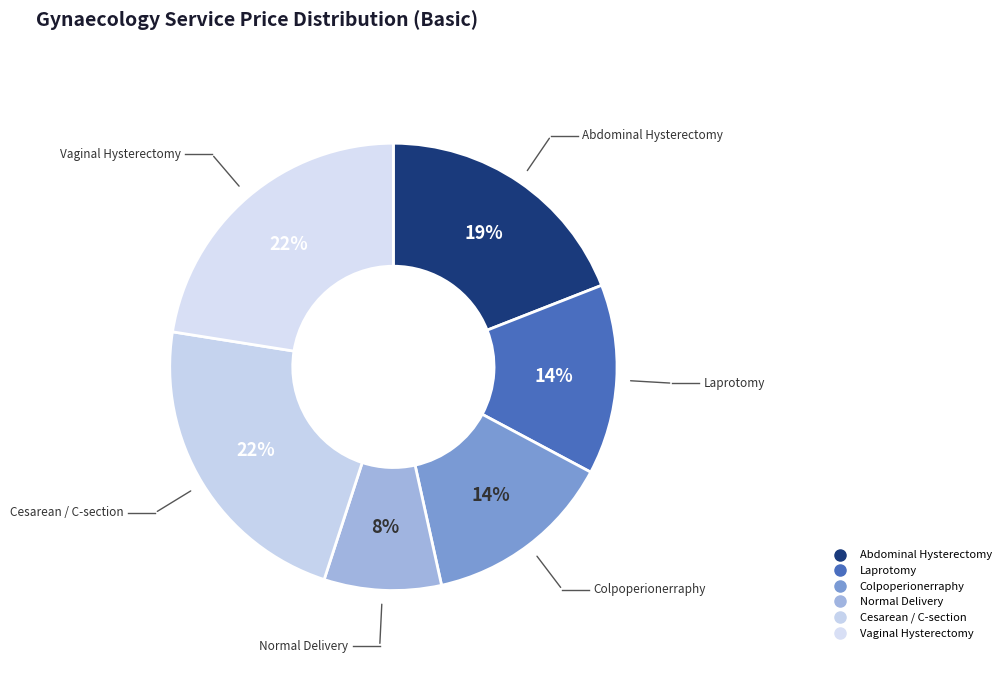

How many segments does this pie chart have?

6